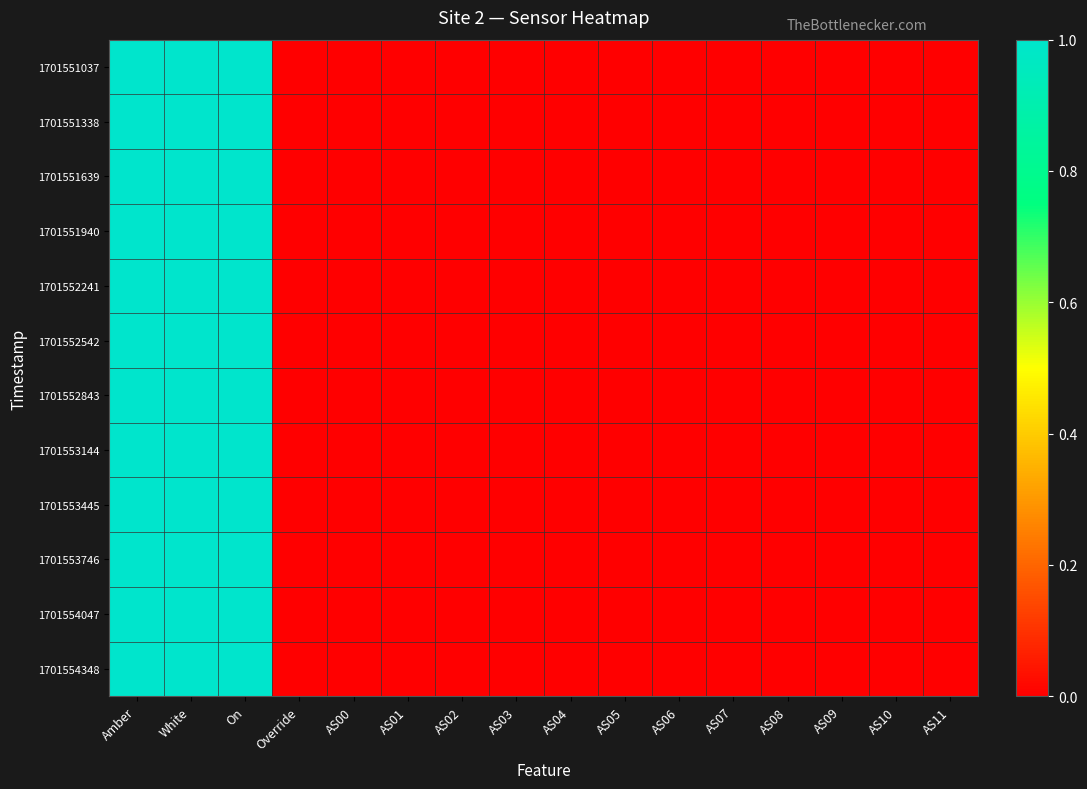

Rank the series by their maximum value, from lowest to highest.

1701551037, 1701551338, 1701551639, 1701551940, 1701552241, 1701552542, 1701552843, 1701553144, 1701553445, 1701553746, 1701554047, 1701554348